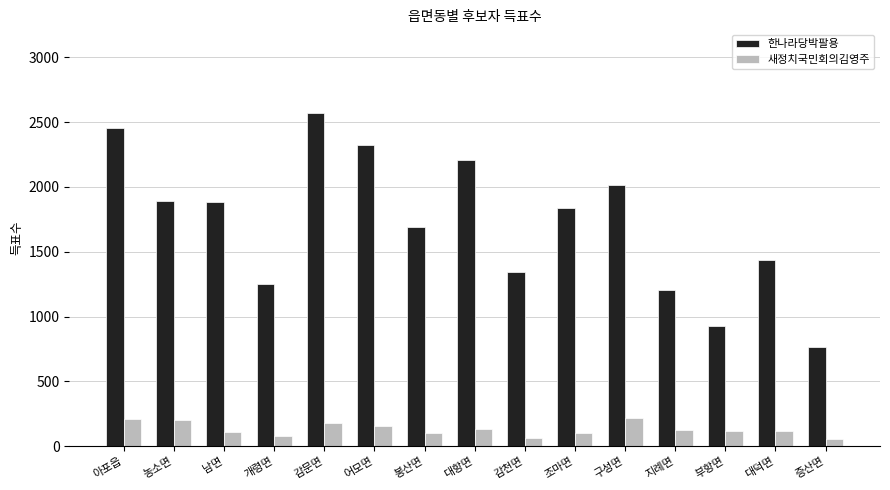

Which series changed the most between 개령면 and 봉산면?

한나라당박팔용